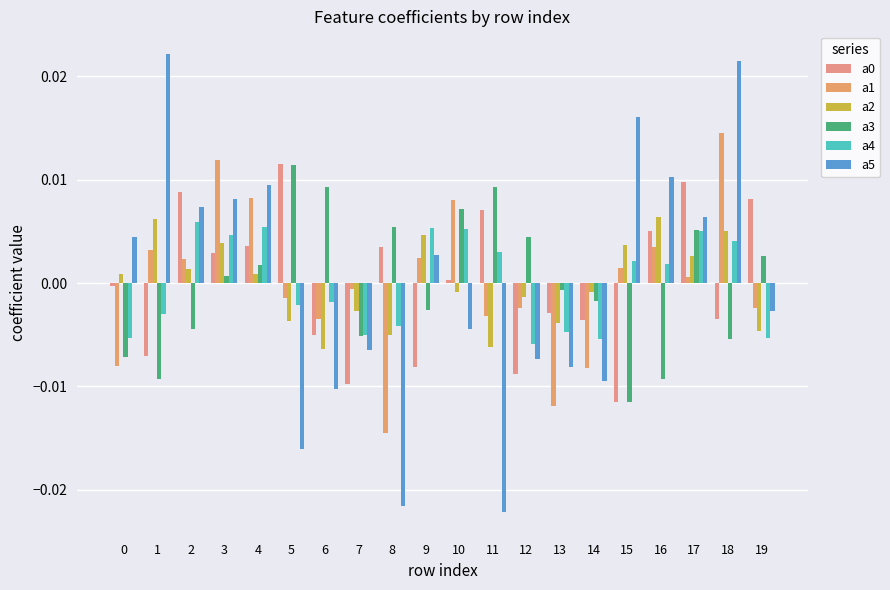

True or false: a3 has a value of -0.0 at 7.

True